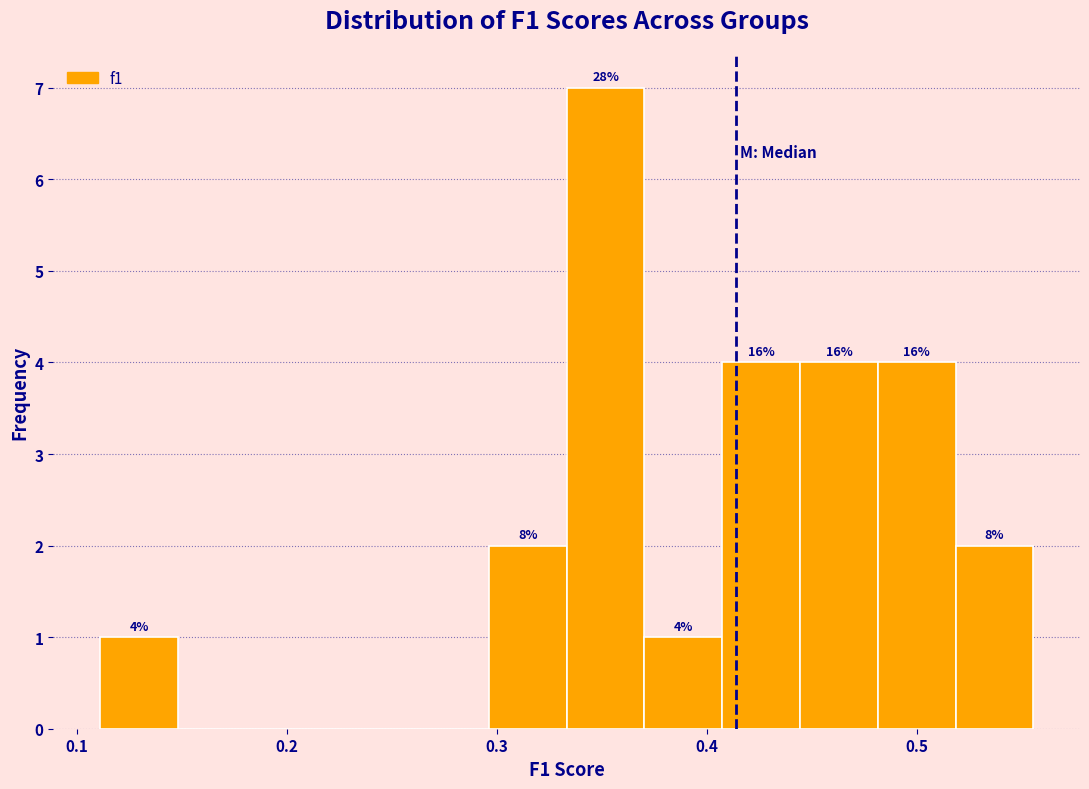

Around what value on the x-axis is the tallest bar? Give the approximate position of its centre, as read against the axis.

0.35